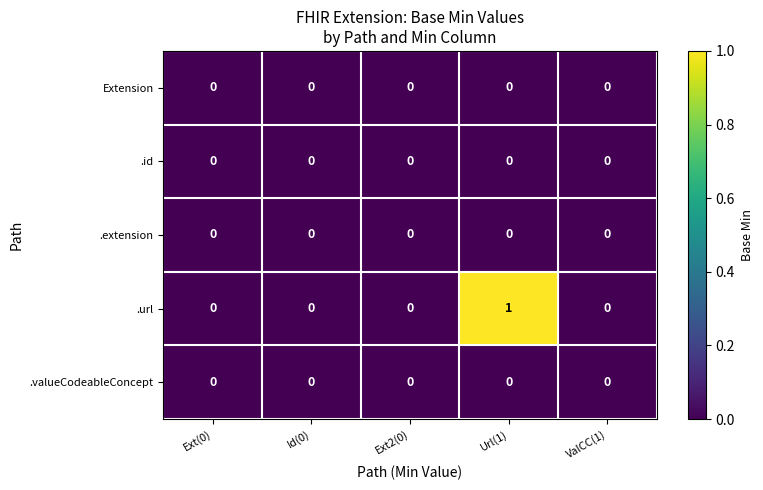

Reading right to left, what are all the values shown in this chart?

Extension: ValCC(1)=0	Url(1)=0	Ext2(0)=0	Id(0)=0	Ext(0)=0
.id: ValCC(1)=0	Url(1)=0	Ext2(0)=0	Id(0)=0	Ext(0)=0
.extension: ValCC(1)=0	Url(1)=0	Ext2(0)=0	Id(0)=0	Ext(0)=0
.url: ValCC(1)=0	Url(1)=1	Ext2(0)=0	Id(0)=0	Ext(0)=0
.valueCodeableConcept: ValCC(1)=0	Url(1)=0	Ext2(0)=0	Id(0)=0	Ext(0)=0